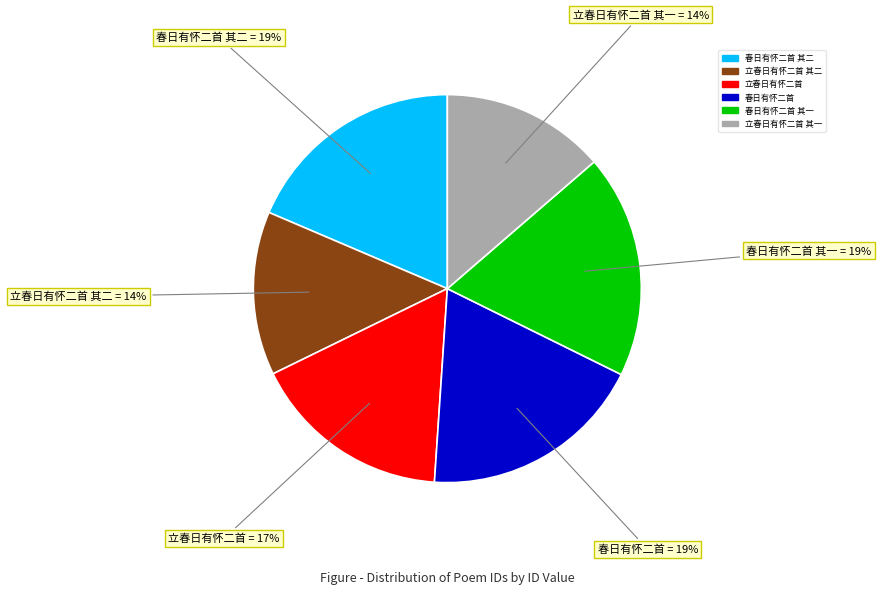

To the nearest percent, what is the average slice percentage?

17%